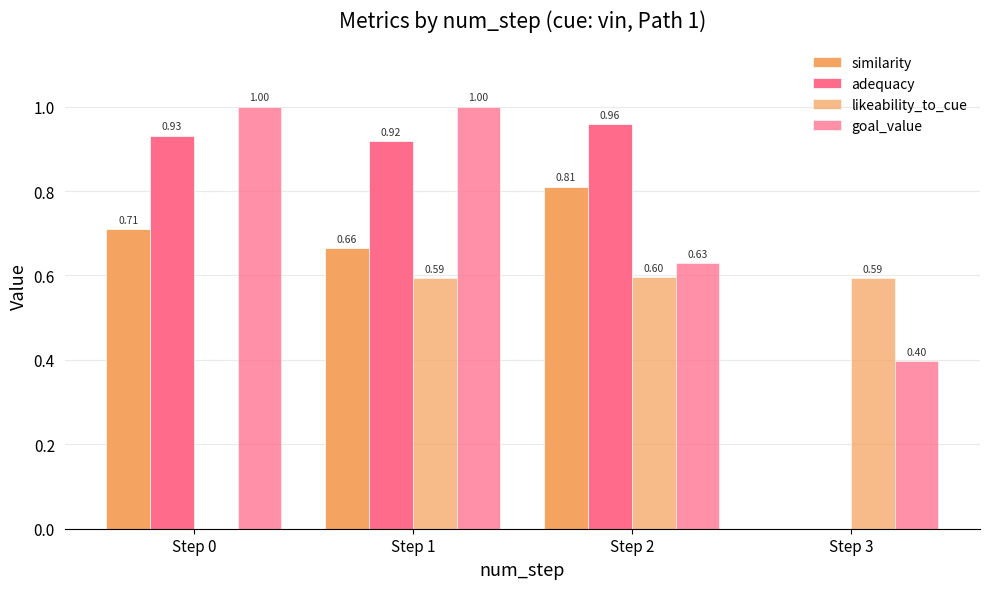

How many data points does each series have?

4